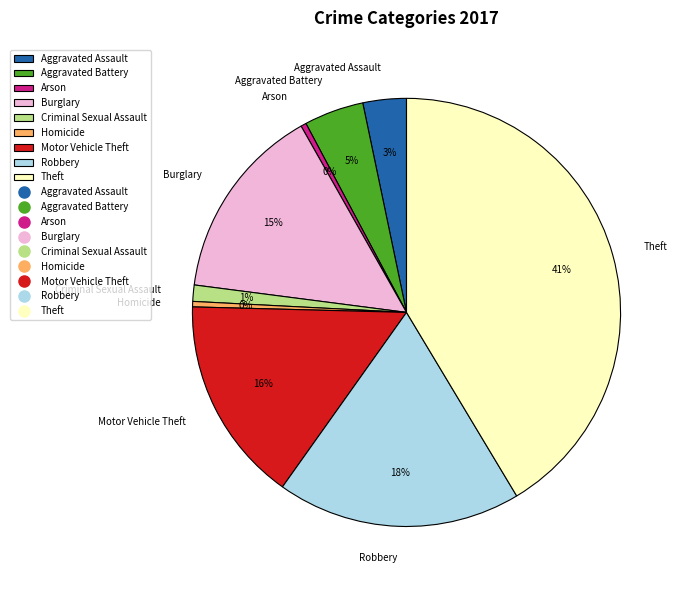

Does any single category account for the majority?

No